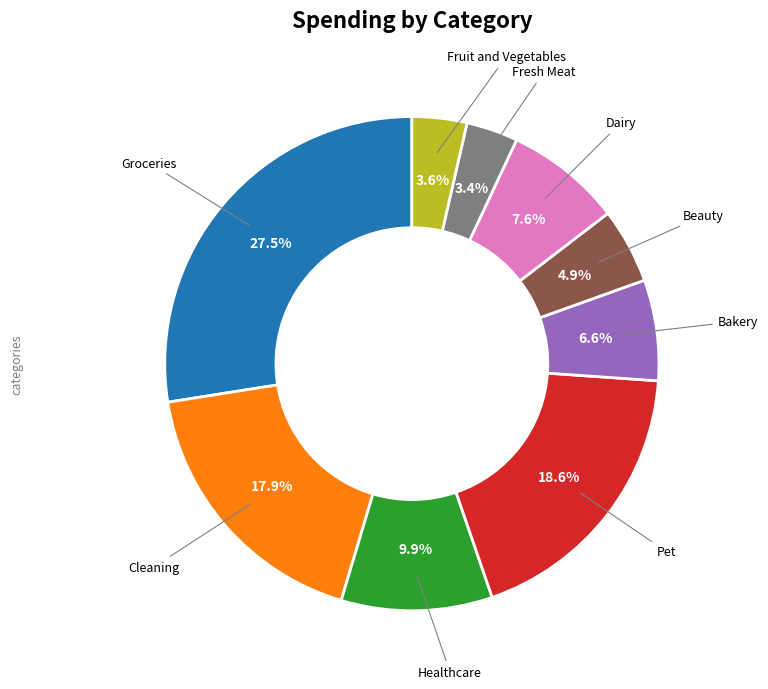

How many slices are in this pie chart?

9